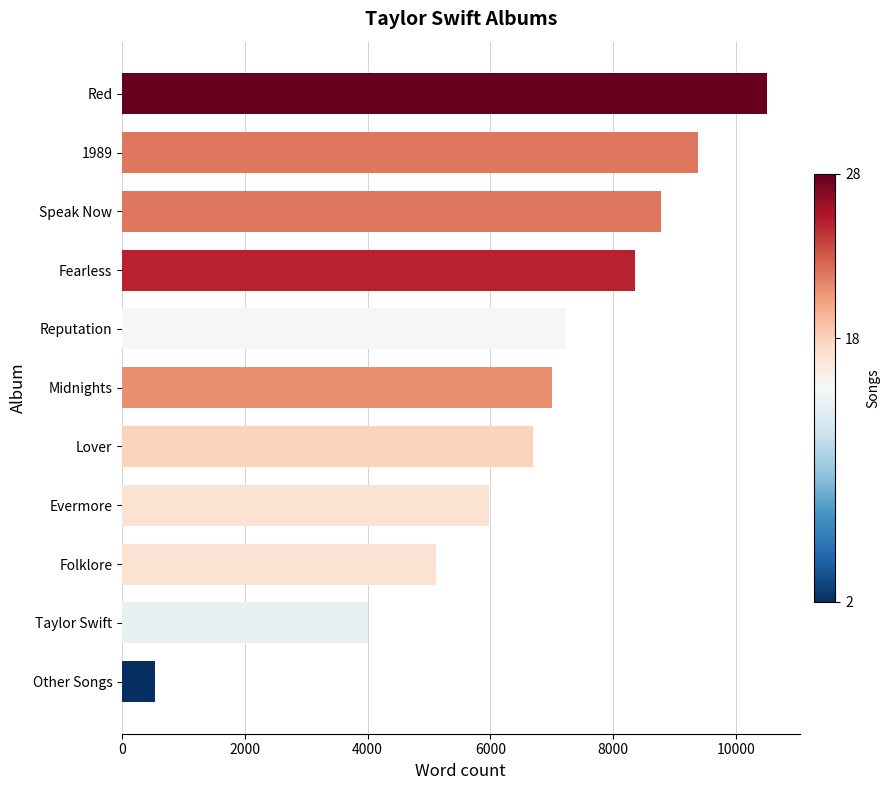

What is the minimum value shown in the chart?

530